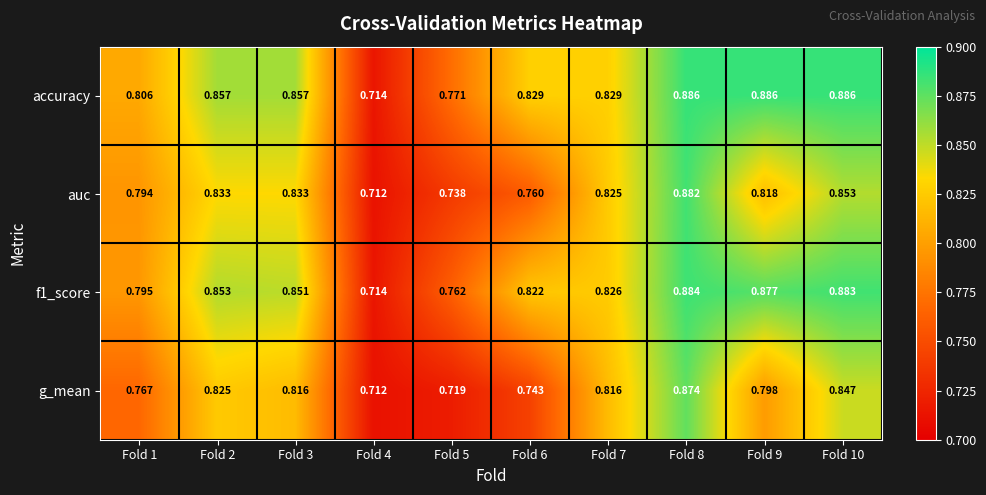

Is the value of g_mean at Fold 5 greater than the value of f1_score at Fold 4?

Yes